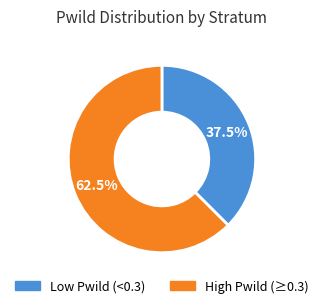

Does any single category account for the majority?

Yes